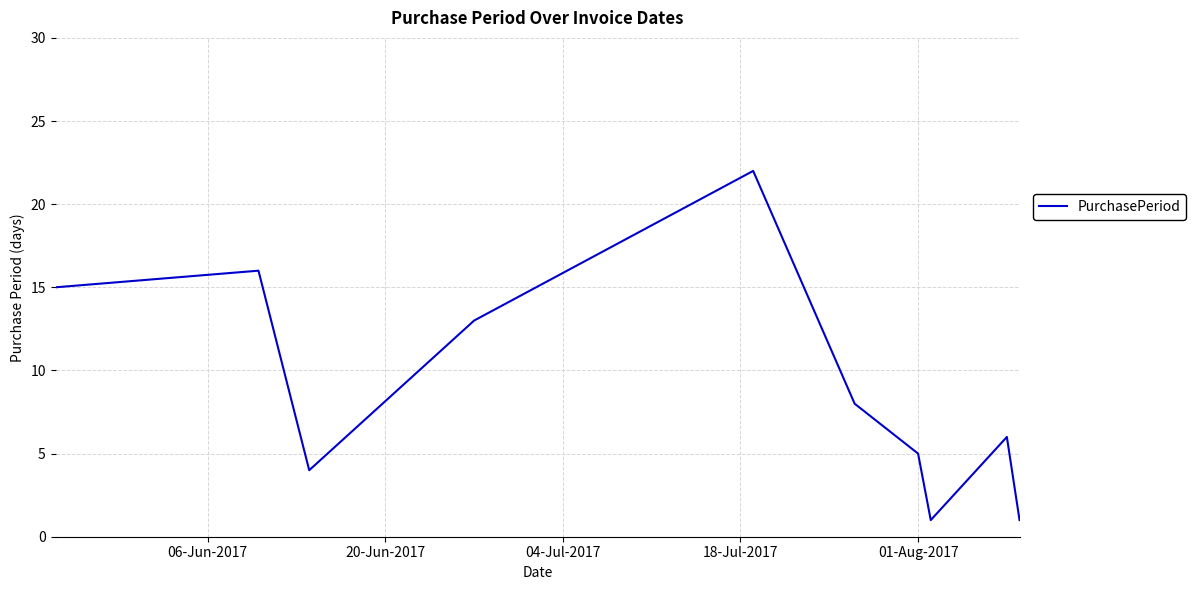

What is the difference between the maximum and minimum values?

21